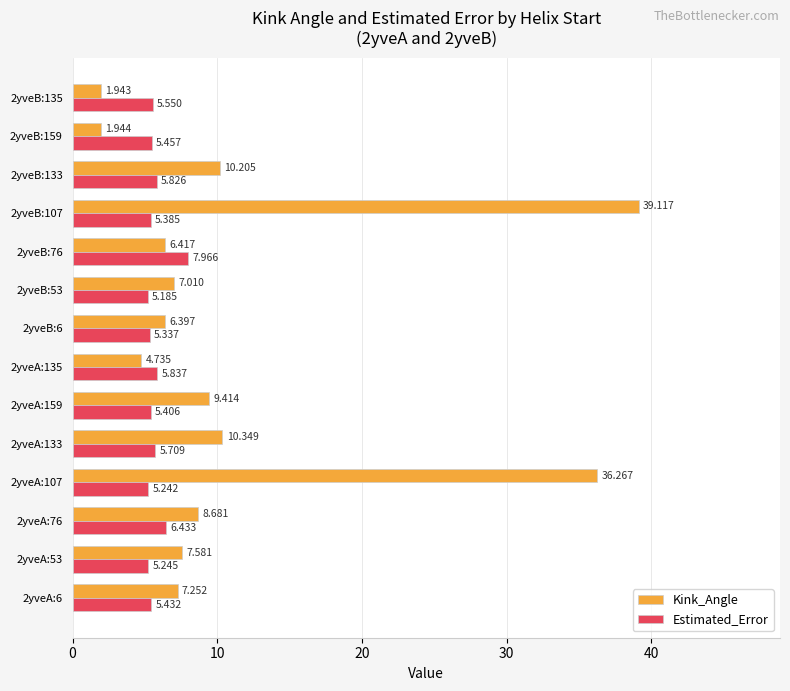

Rank the series at 2yveA:135 from lowest to highest value.

Kink_Angle, Estimated_Error